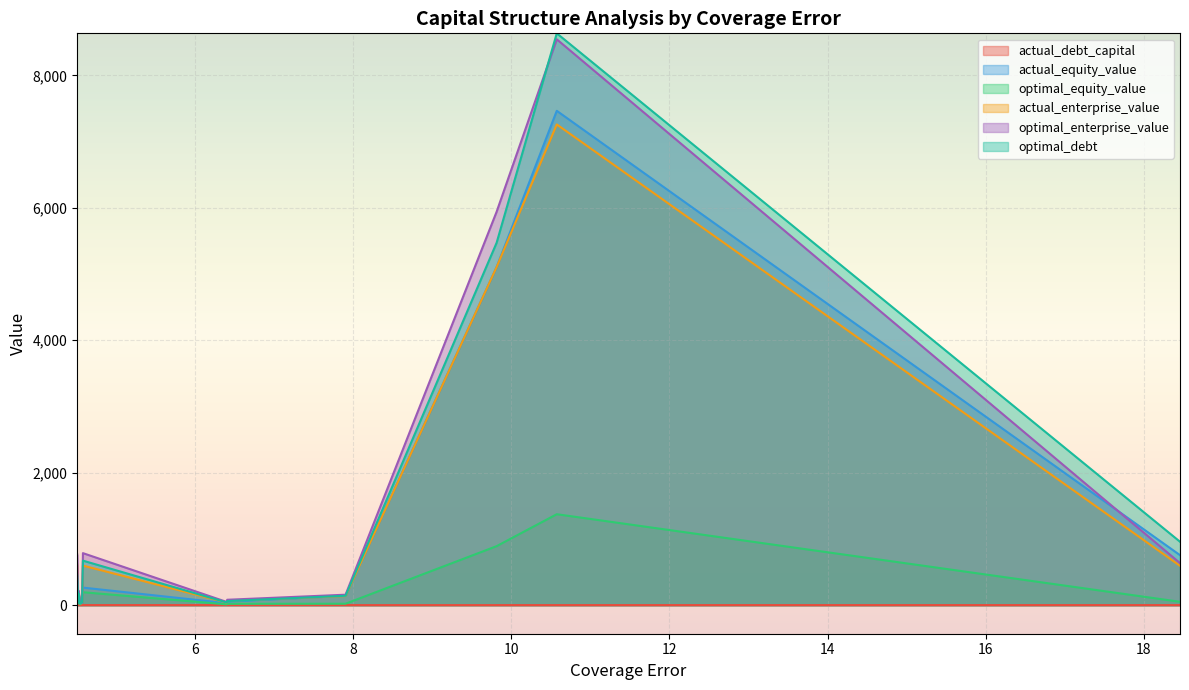

What is the highest value of the optimal_enterprise_value series?

8544.8